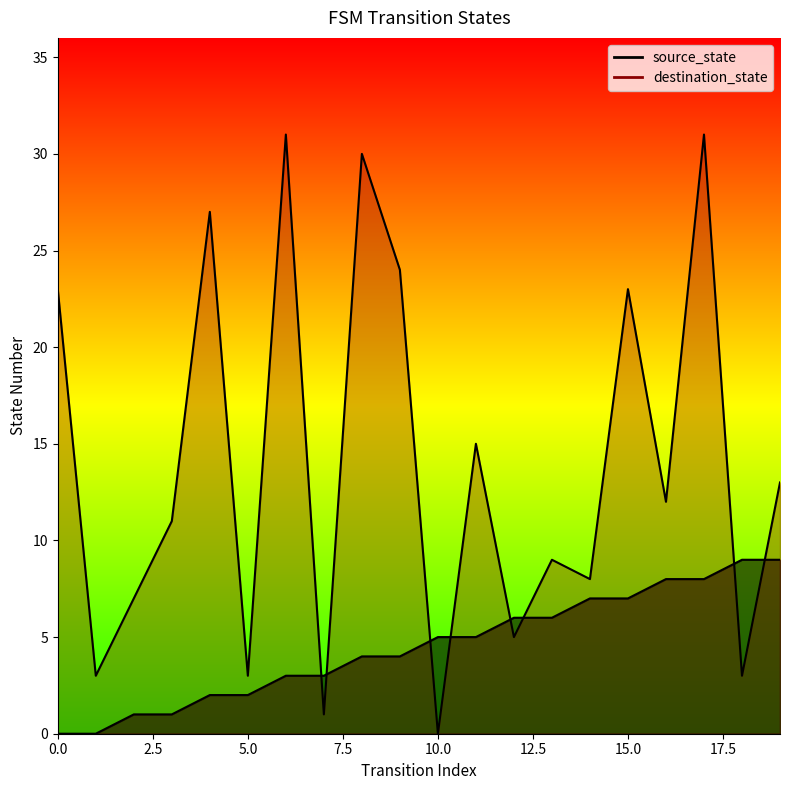

What value does the source_state series have at 13?

6